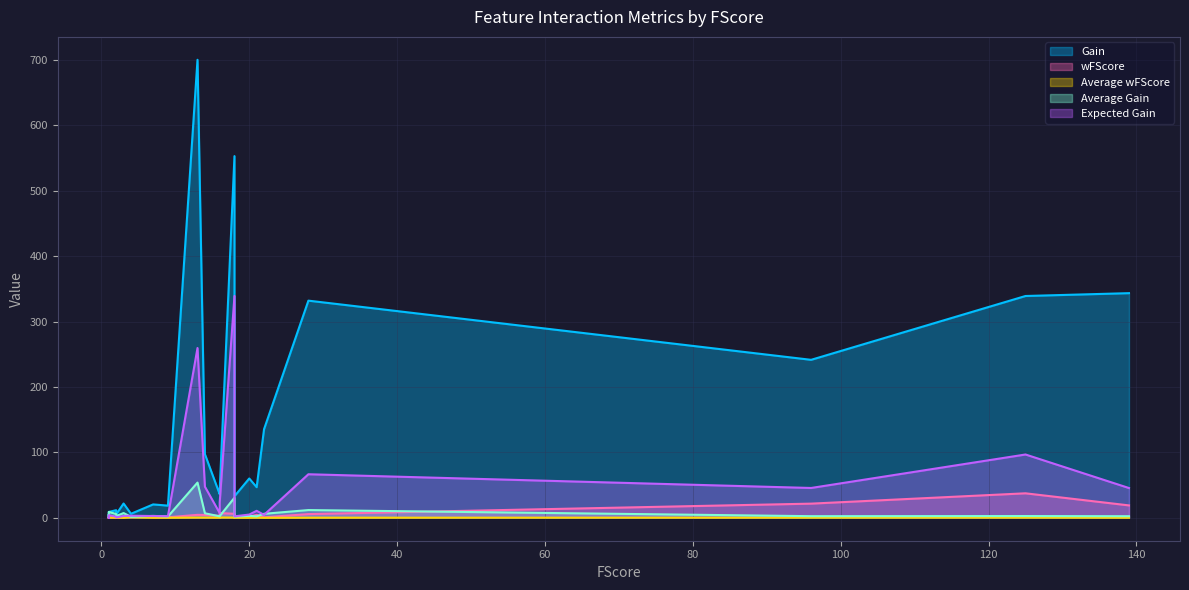

In Expected Gain, how many points are higher than both neighbors (excluding endpoints)?

7